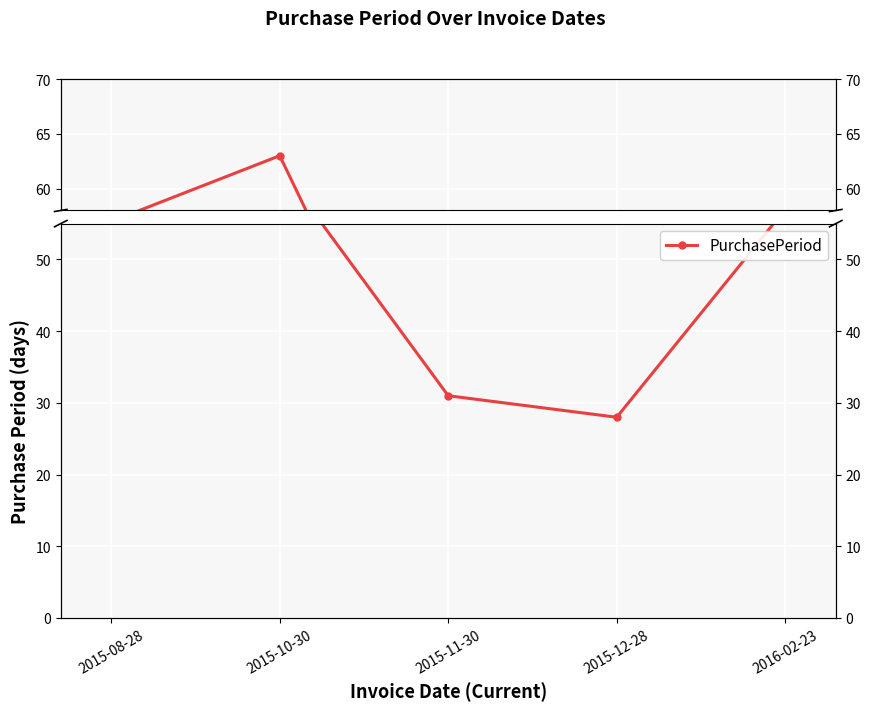

What is the approximate value at 2015-08-28?

57